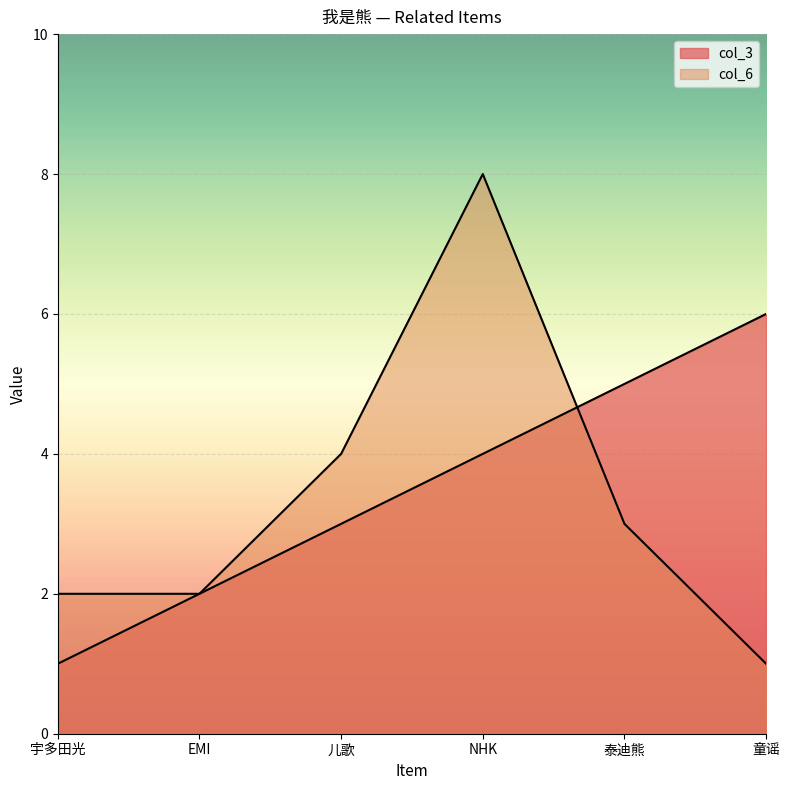

Reading left to right, list all the values displayed in this chart.

col_3: 宇多田光=1	EMI=2	儿歌=3	NHK=4	泰迪熊=5	童谣=6
col_6: 宇多田光=2	EMI=2	儿歌=4	NHK=8	泰迪熊=3	童谣=1